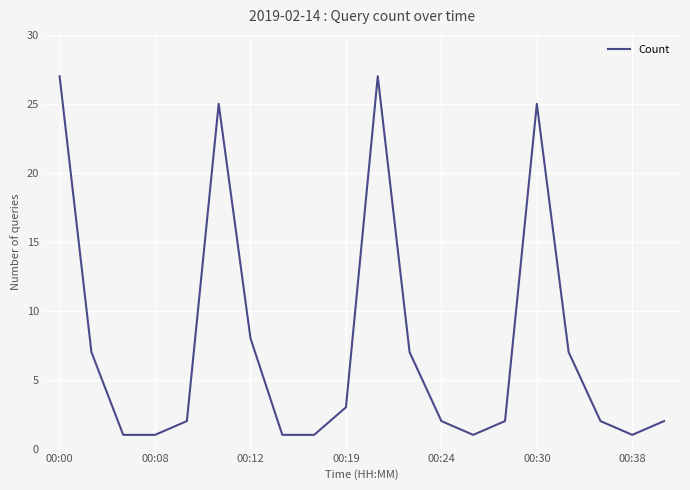

What is the greatest value displayed?

27